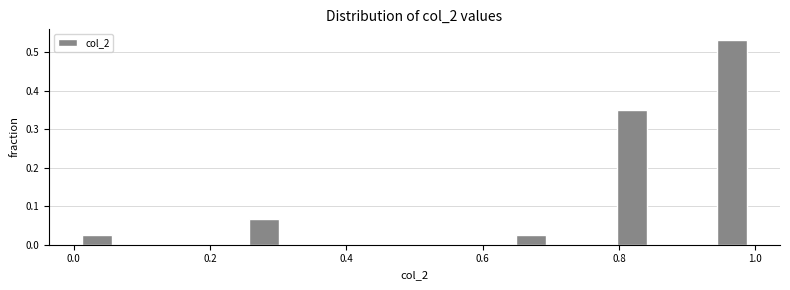

Around what value on the x-axis is the tallest bar? Give the approximate position of its centre, as read against the axis.

0.96